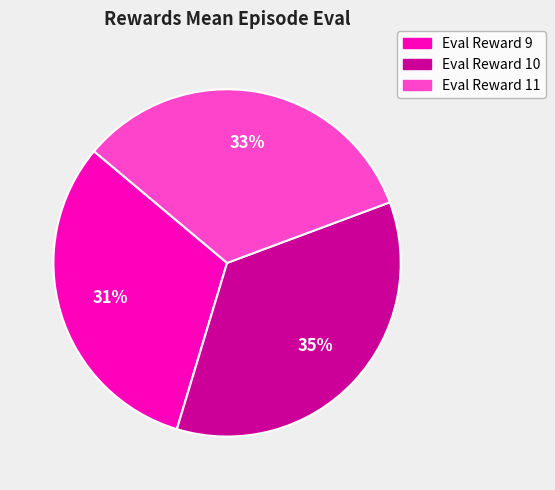

Is there any slice that represents more than half of the pie?

No